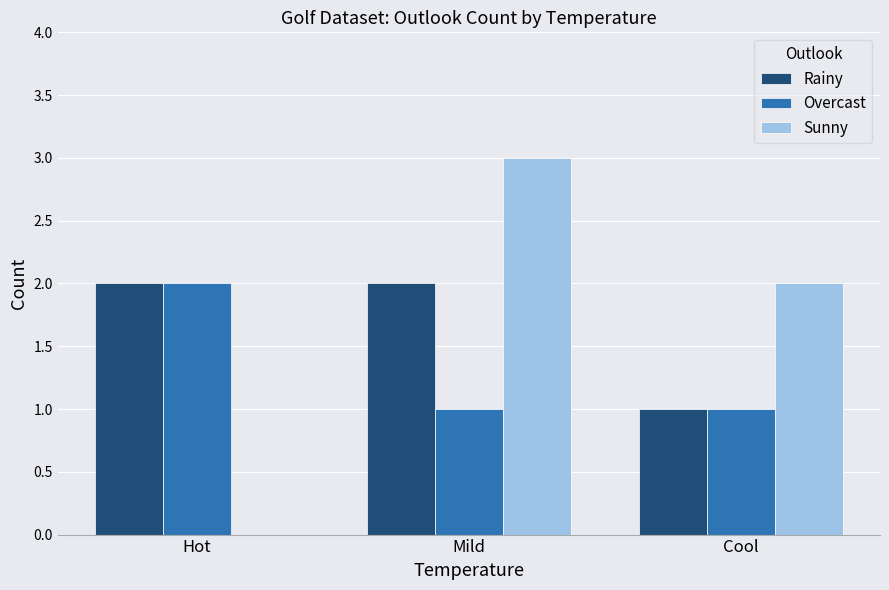

What is the maximum value shown in the chart?

3